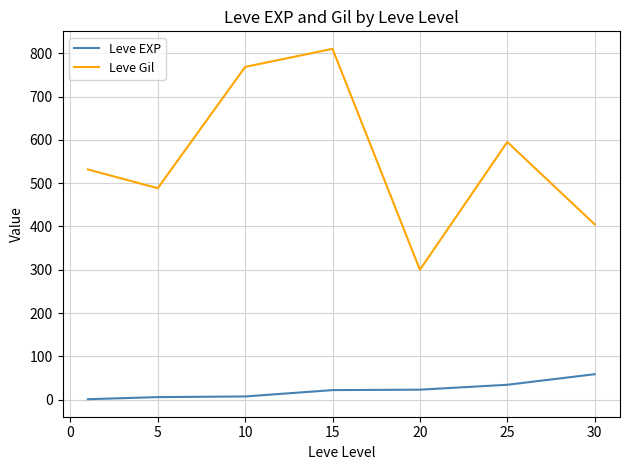

How many interior local peaks does the Leve Gil series have?

2